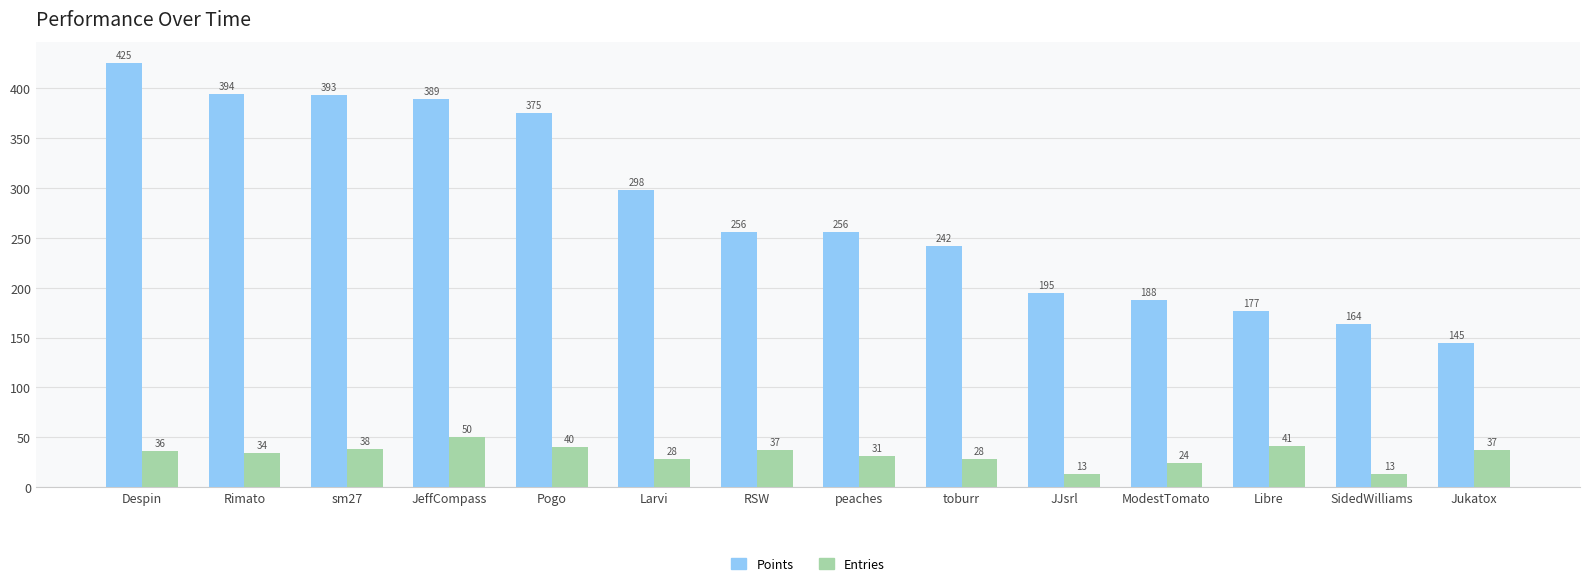

Which category has the highest value across all series?

Despin